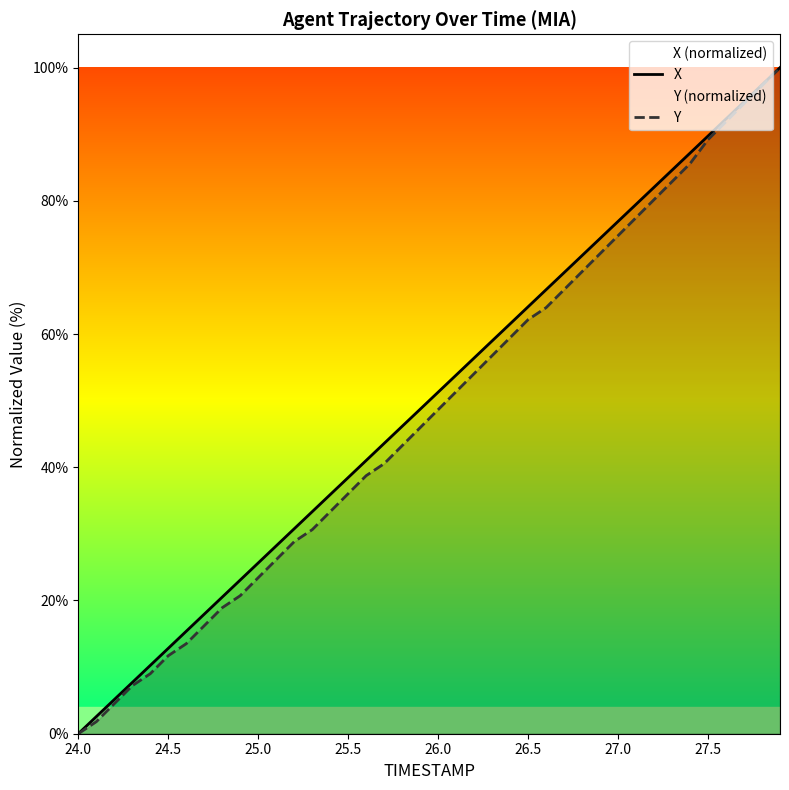

Reading left to right, list all the values displayed in this chart.

X: 0.0	2.6	5.1	7.7	10.3	12.8	15.4	17.9	20.5	23.1	25.6	28.2	30.8	33.3	35.9	38.5	41.0	43.6	46.2	48.7	51.3	53.8	56.4	59.0	61.5	64.1	66.7	69.2	71.8	74.3	76.9	79.5	82.0	84.6	87.2	89.7	92.3	94.9	97.4	100.0
Y: 0.0	1.8	4.5	7.2	9.0	11.7	13.5	16.2	18.9	20.7	23.4	26.1	28.8	30.6	33.3	36.0	38.7	40.5	43.2	45.9	48.6	51.4	54.1	56.8	59.5	62.2	64.0	66.7	69.4	72.1	74.8	77.5	80.2	82.9	85.6	89.2	91.9	94.6	97.3	100.0